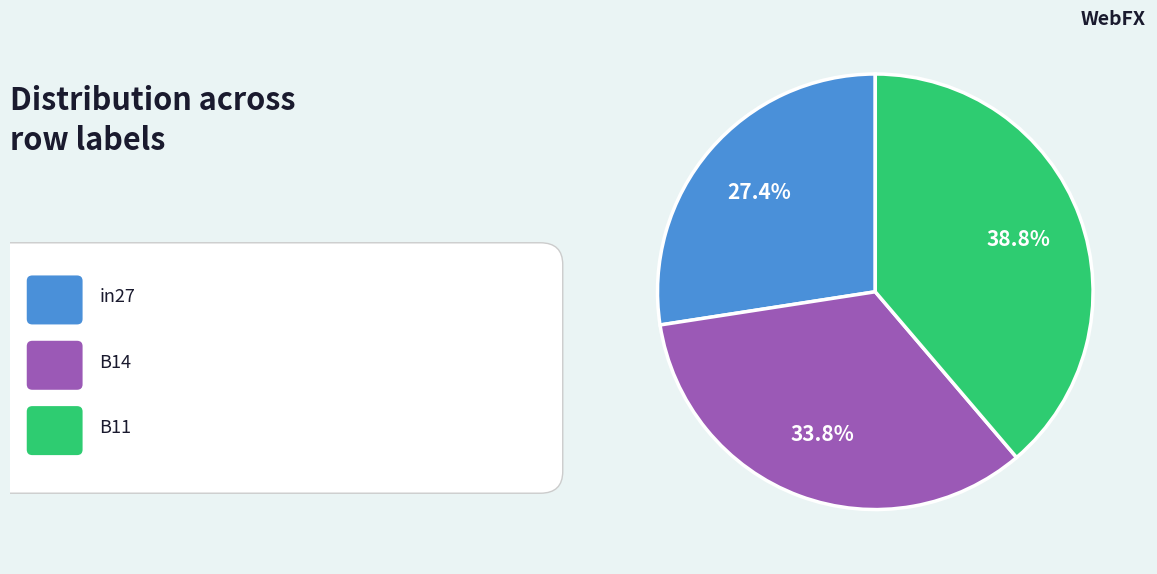

Count the number of slices in the pie.

3